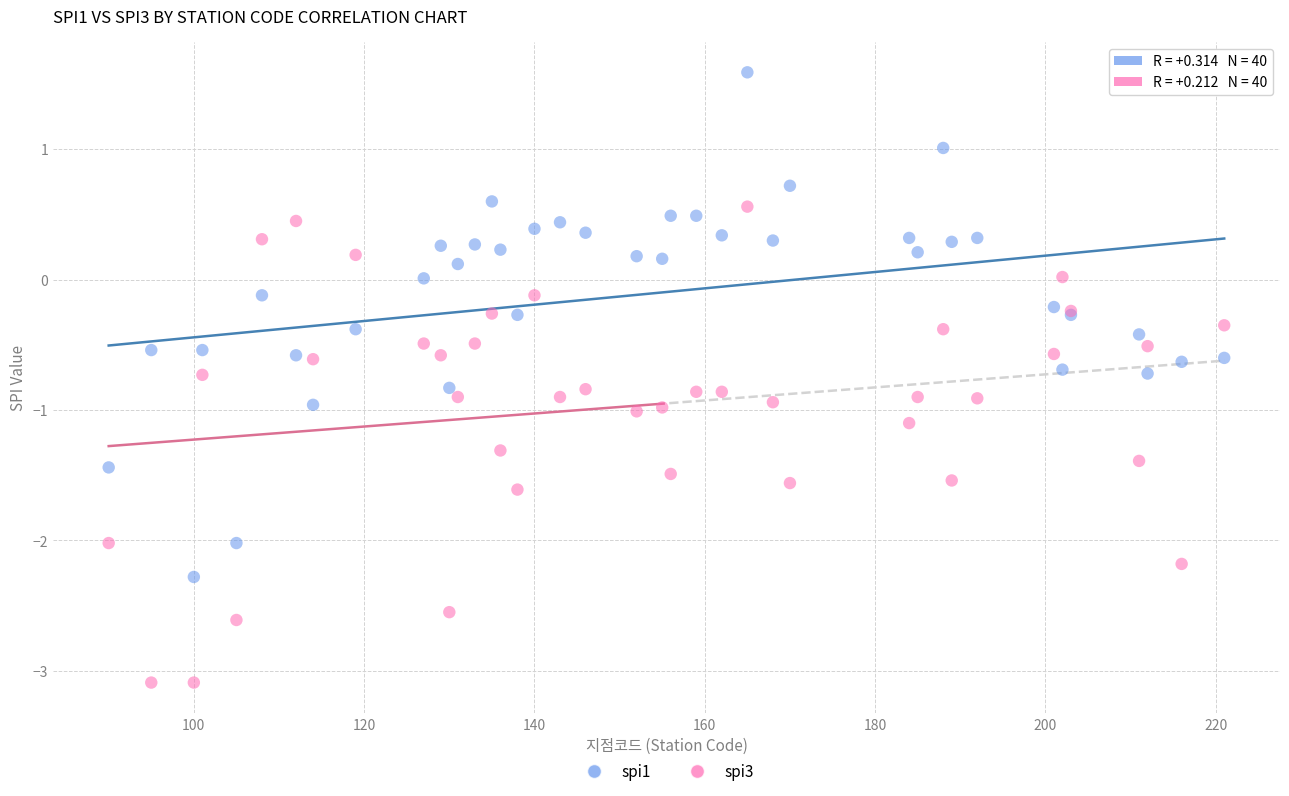

Which series reaches the minimum Y coordinate?

spi3